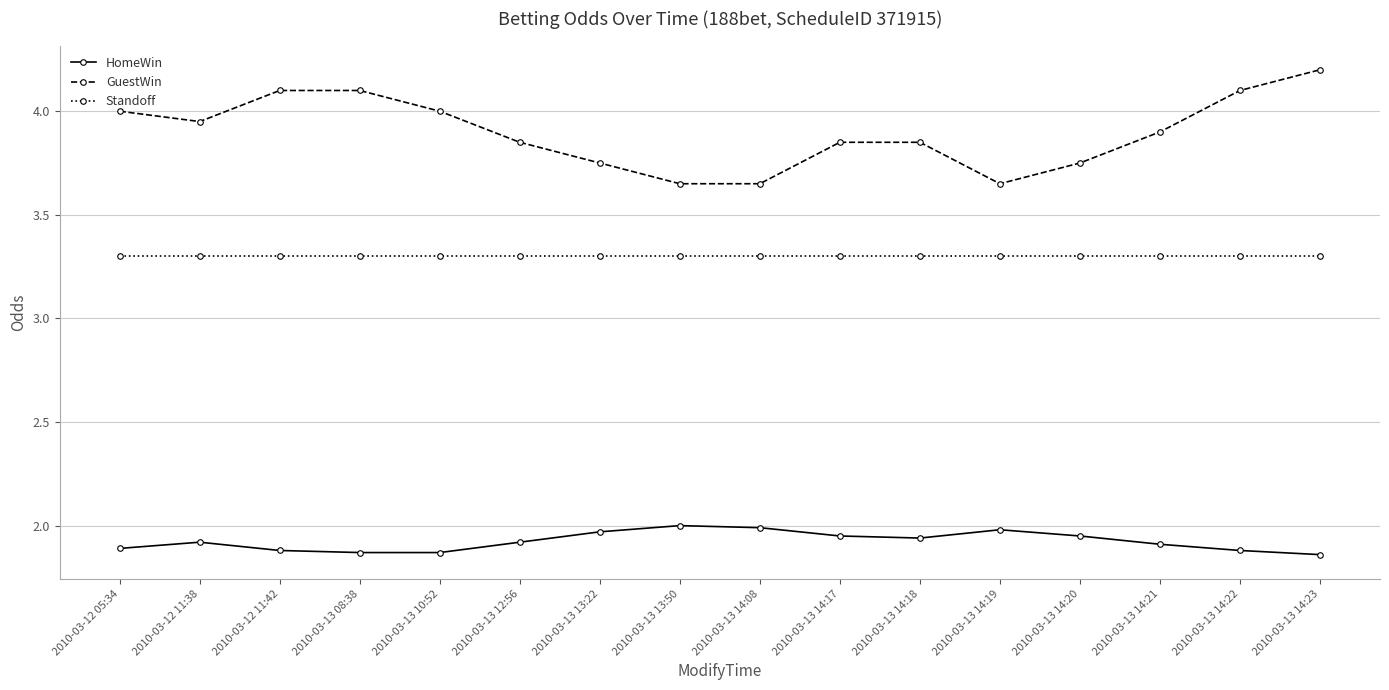

How many lines are shown in the chart?

3